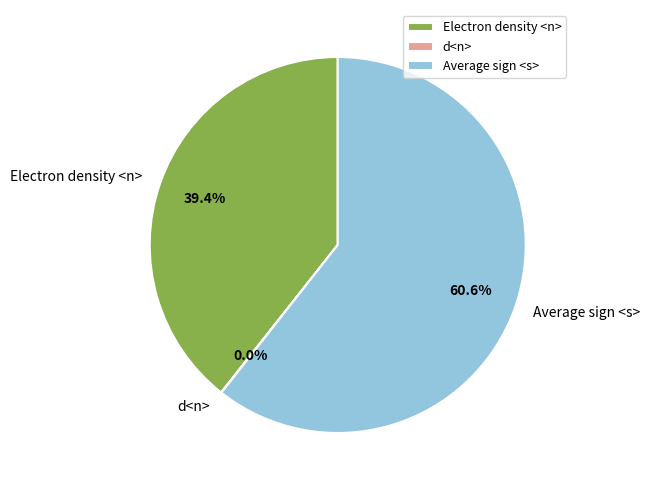

What is the largest slice in the pie chart?

Average sign <s>